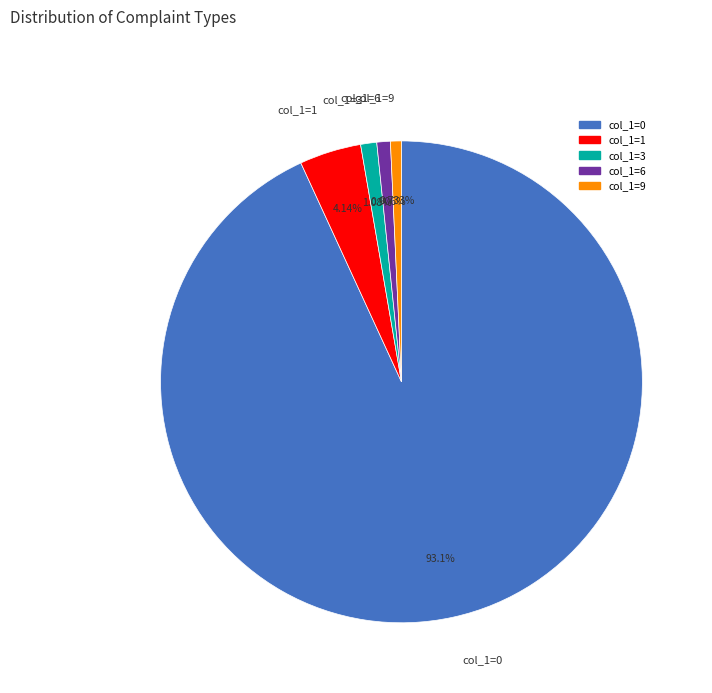

Combined, do col_1=9 and col_1=1 account for over 50%?

No